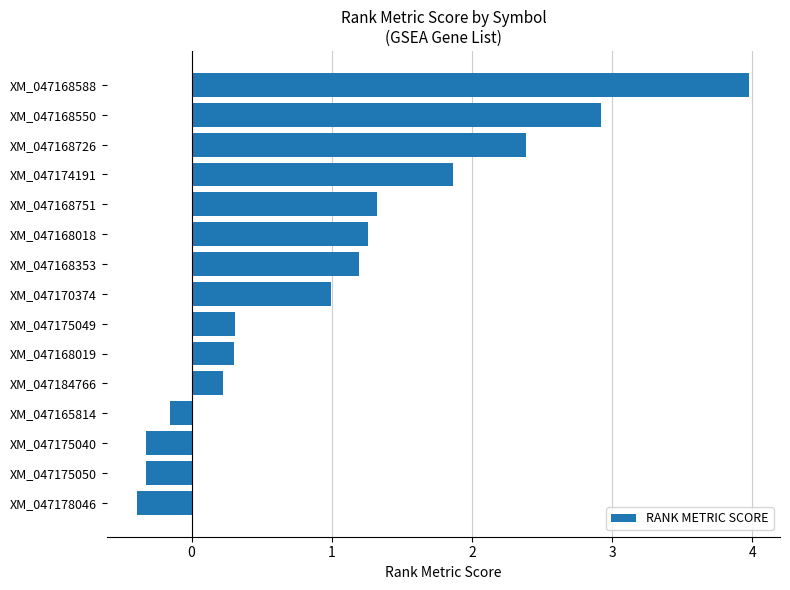

The chart shows a value of 1.1 at XM_047174191. True or false?

False